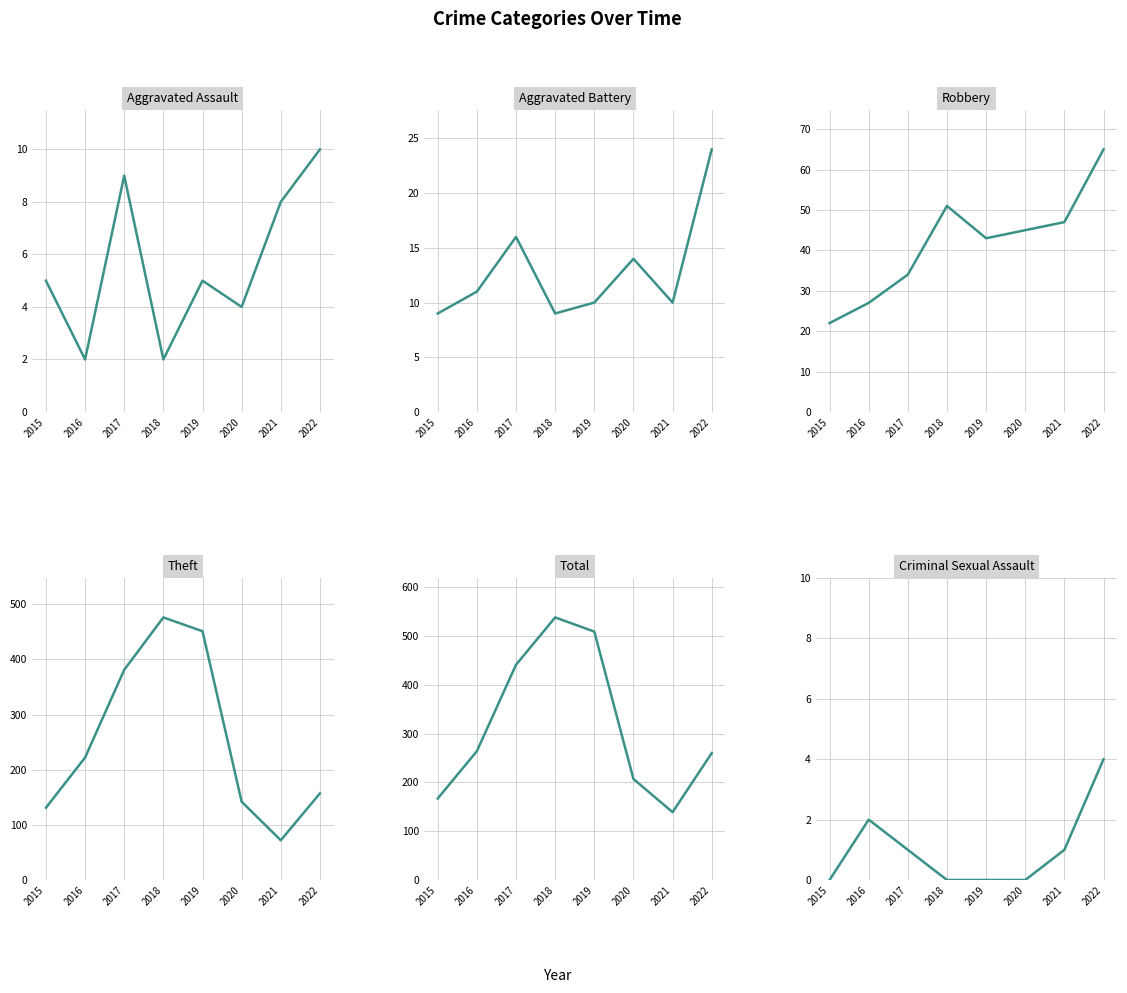

What are all the series names shown in the legend?

Aggravated Assault, Aggravated Battery, Robbery, Theft, Total, Criminal Sexual Assault